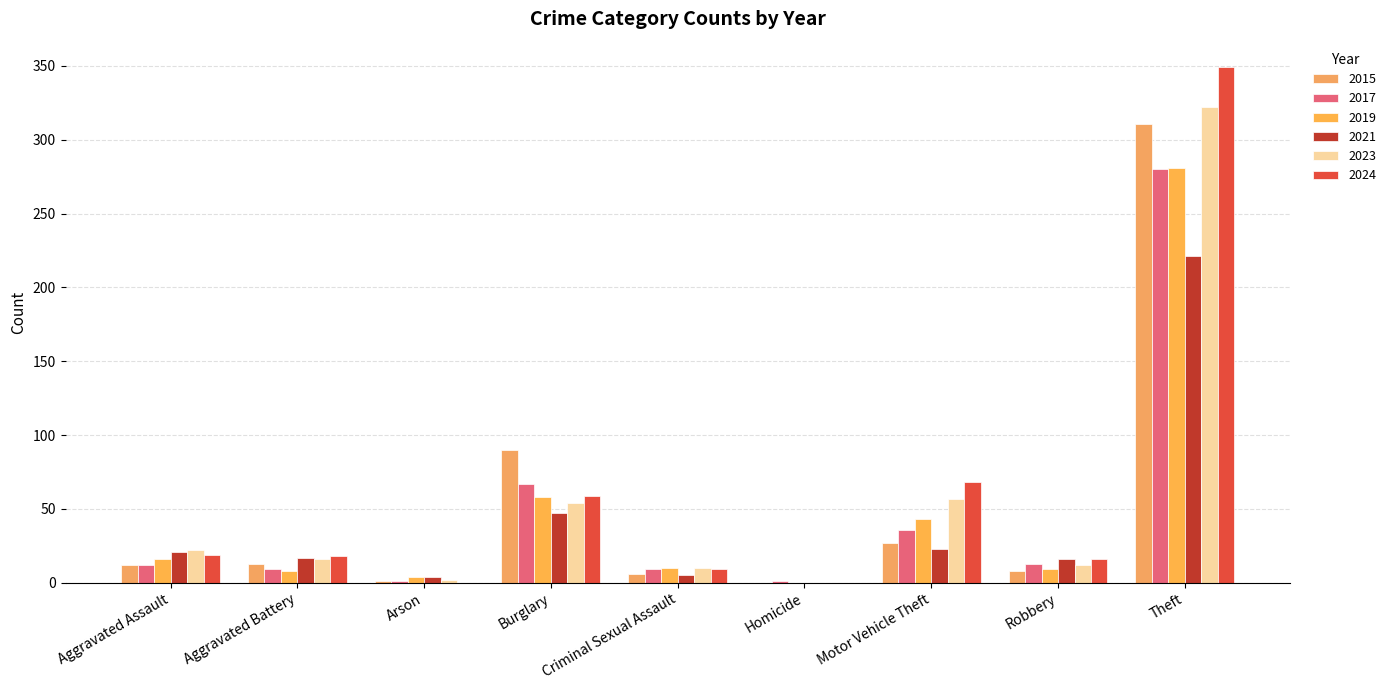

At which category is the sum across all series the highest?

Theft